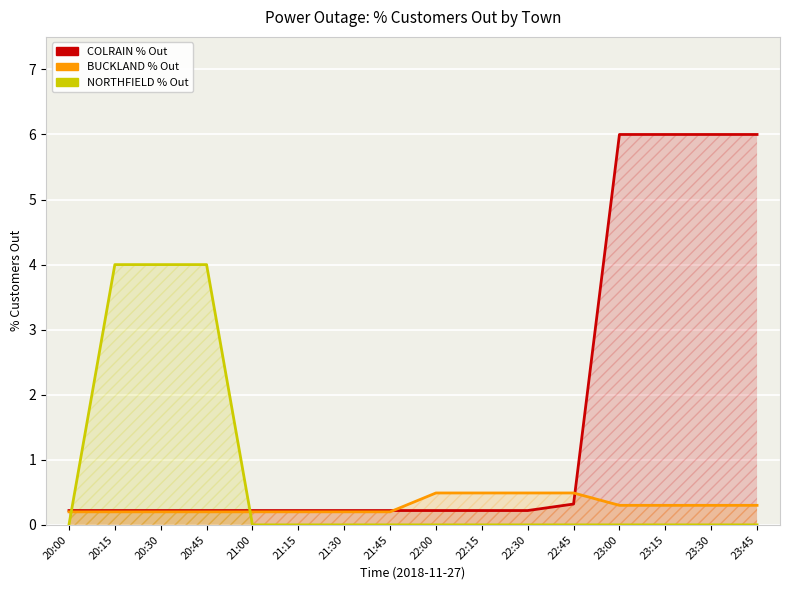

Which series has the largest range (max minus min)?

COLRAIN % Out